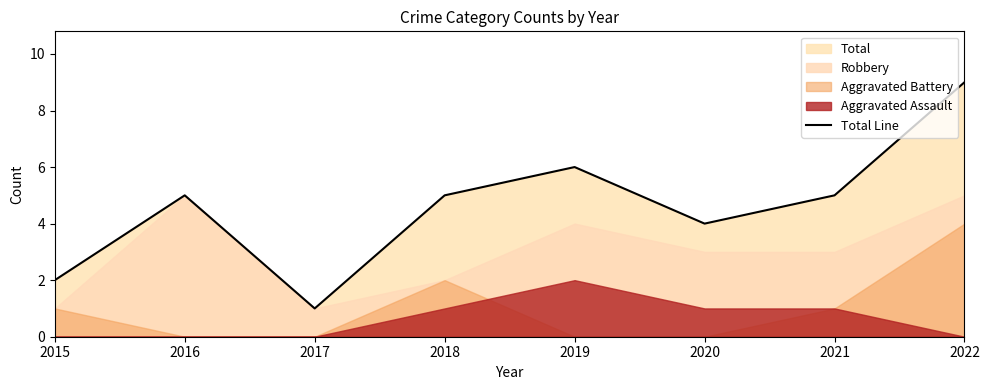

How many lines are shown in the chart?

1